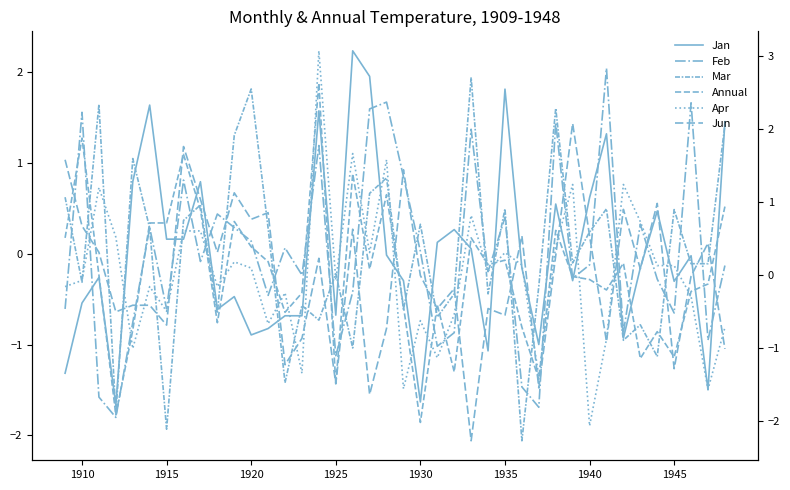

What are all the series names shown in the legend?

Jan, Feb, Mar, Annual, Apr, Jun